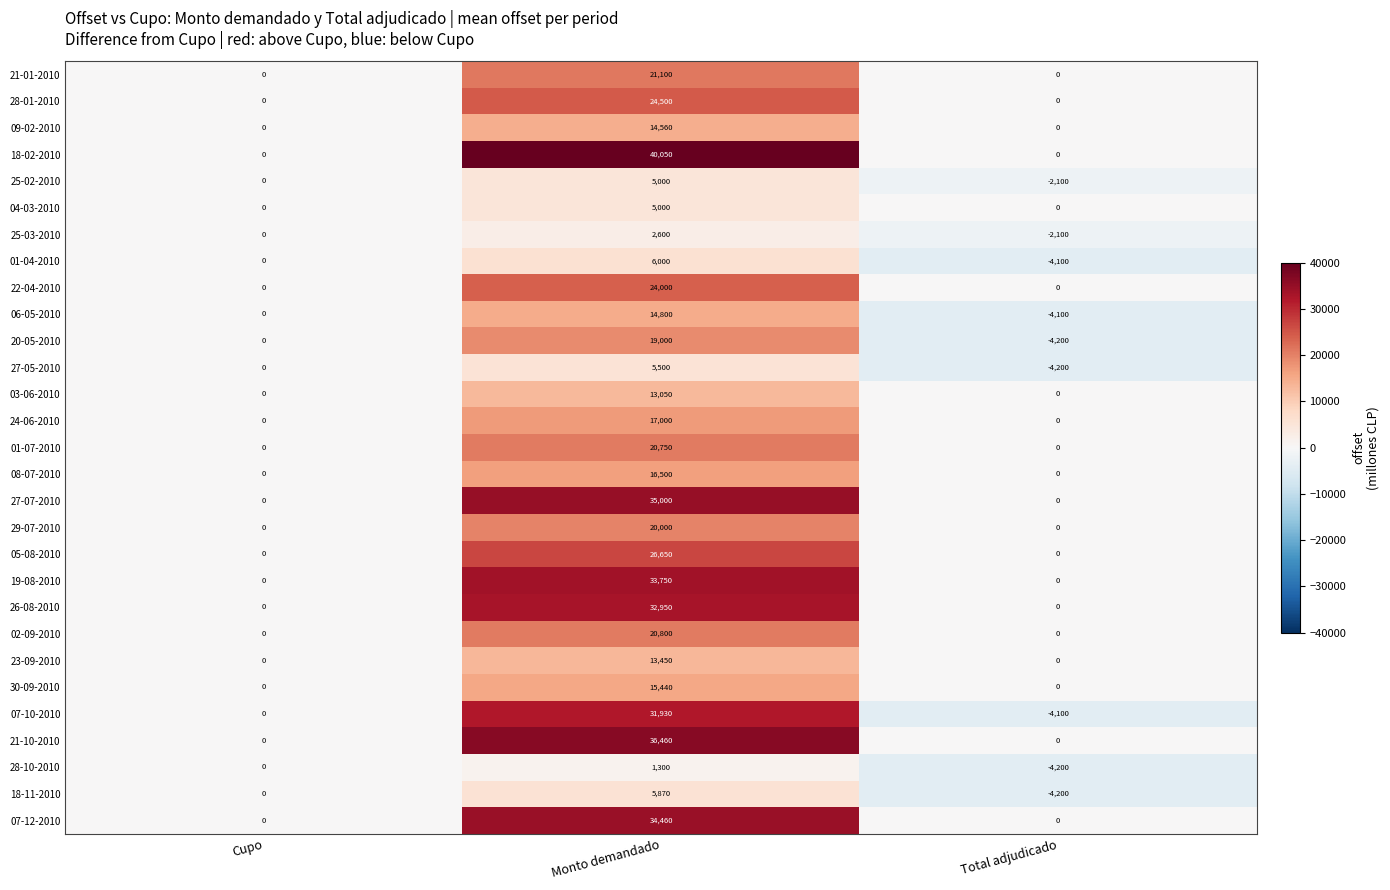

Which series has the widest spread of values?

18-02-2010